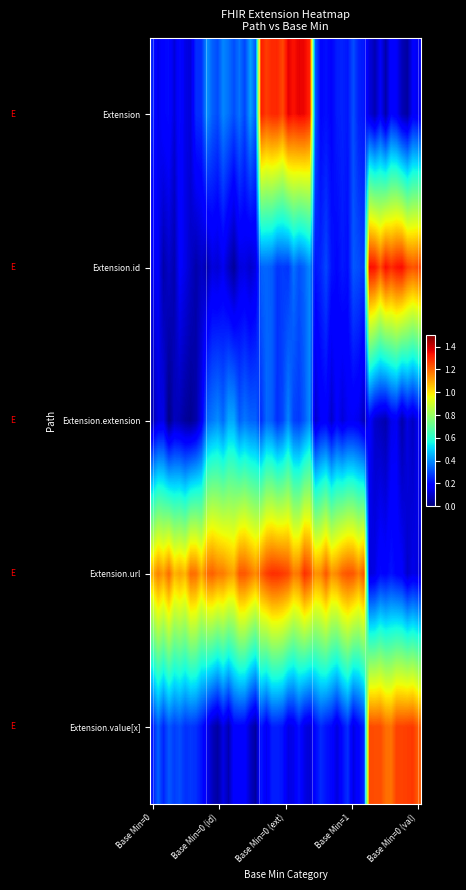

Which series has the largest total across all categories?

Extension.url